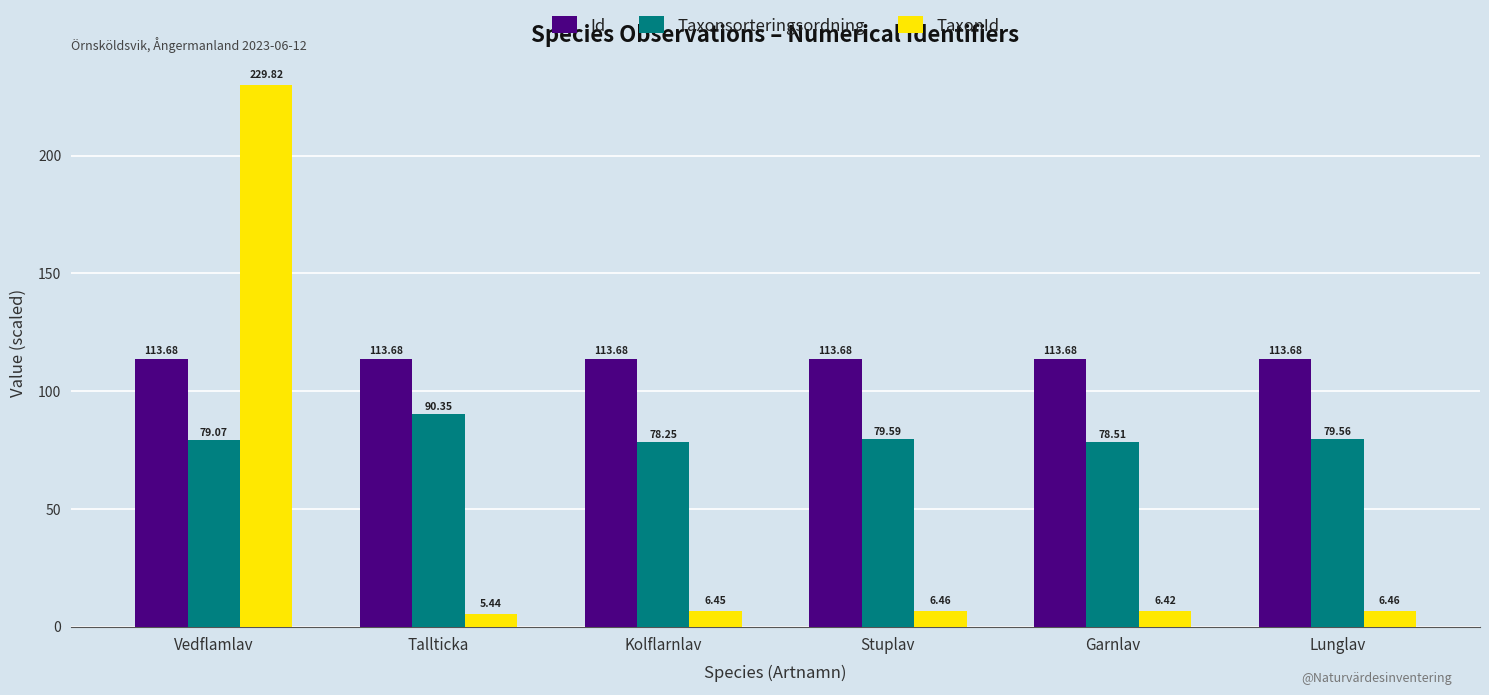

What are all the series names shown in the legend?

Id, Taxonsorteringsordning, TaxonId